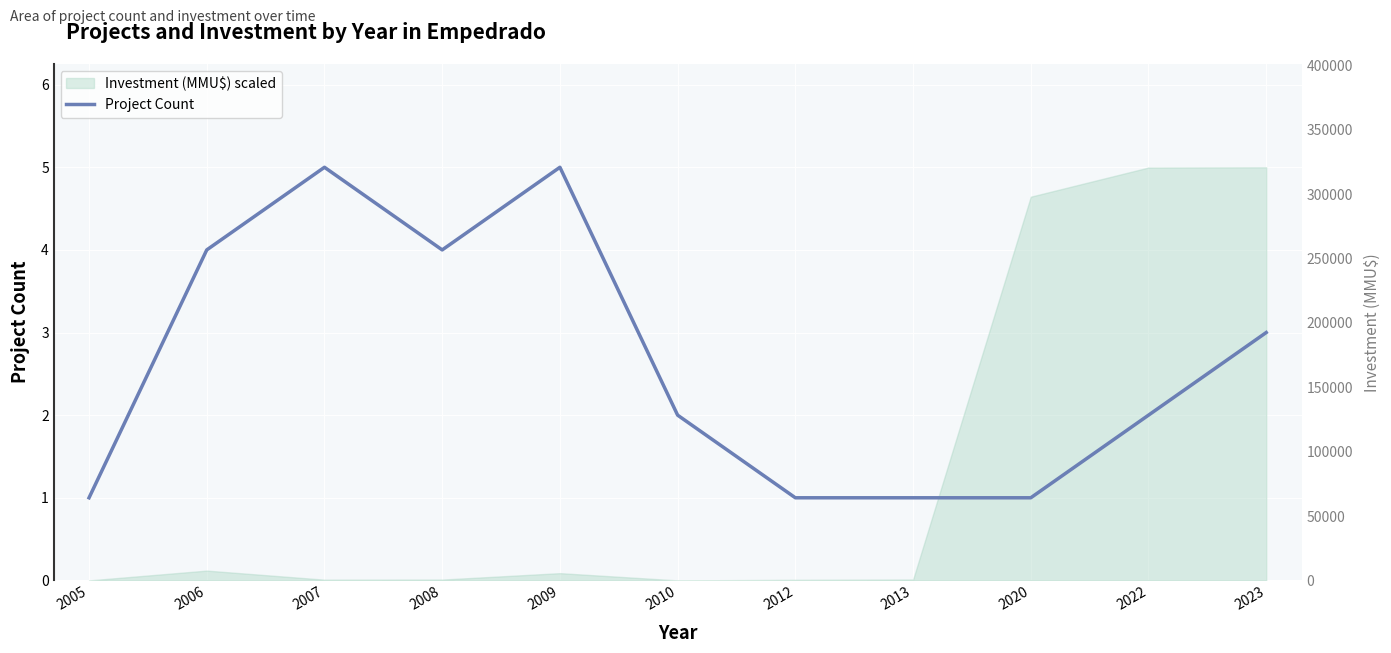

What is the sum of the values at 2023 and 2009?

8